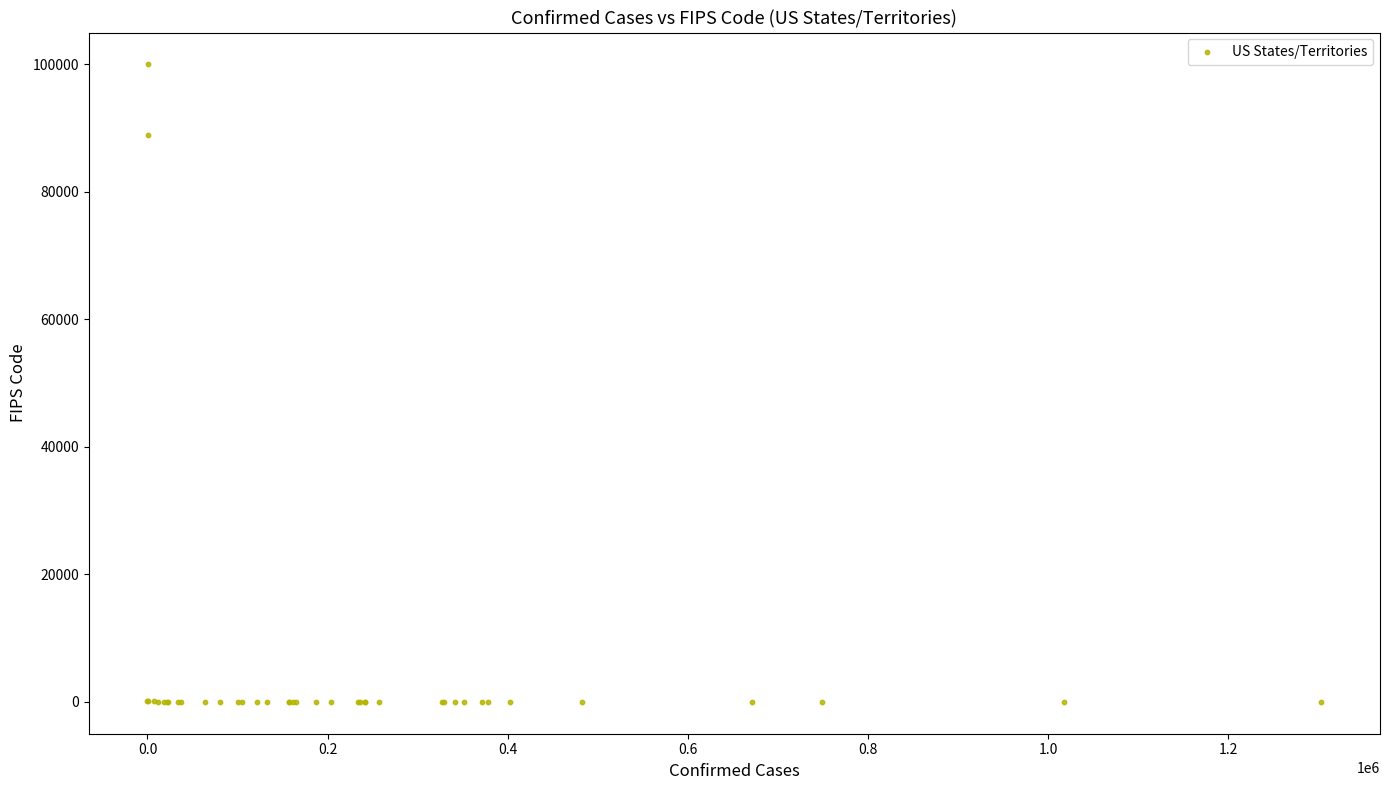

What Y value in the scatter plot is closest to 50000?

88888